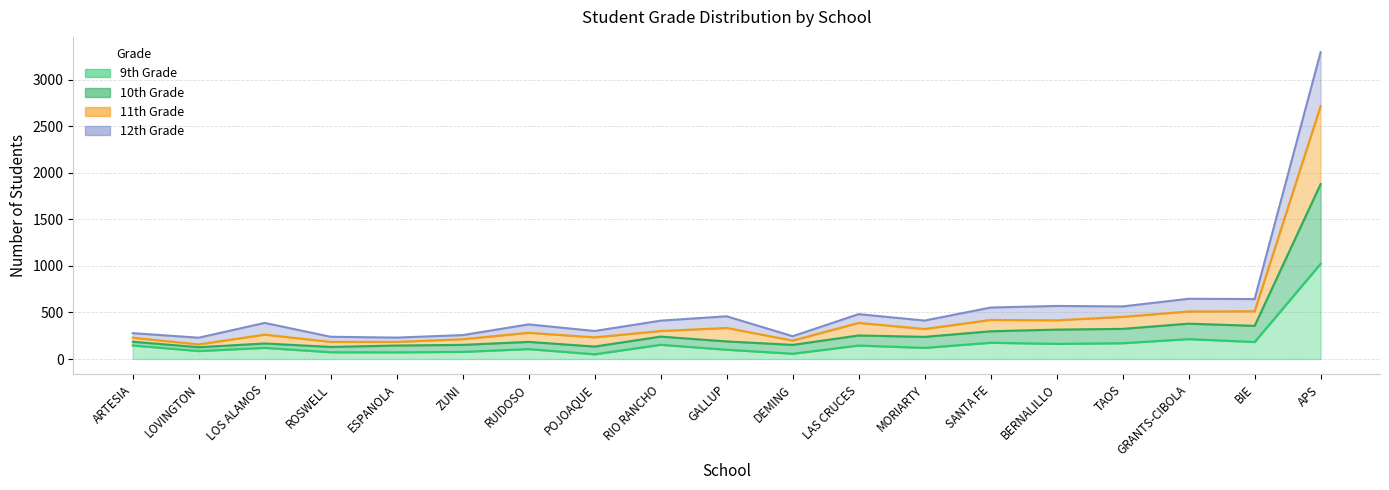

What is the label of the 14th point from the right?

ZUNI